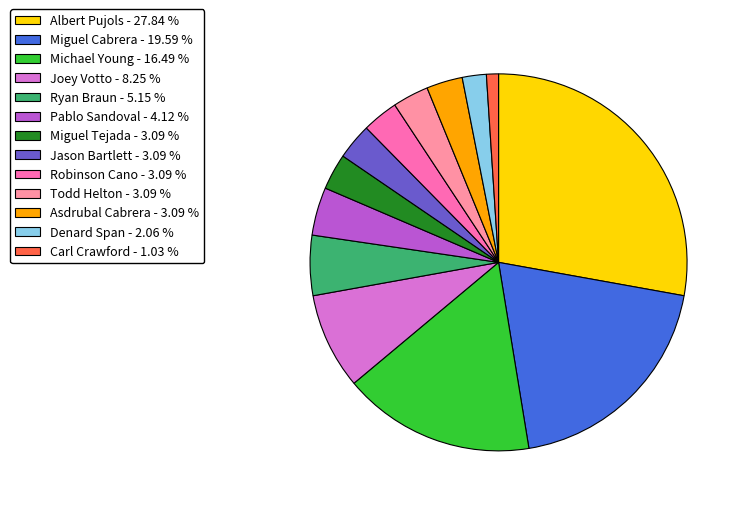

Combined, do Denard Span and Asdrubal Cabrera account for over 50%?

No